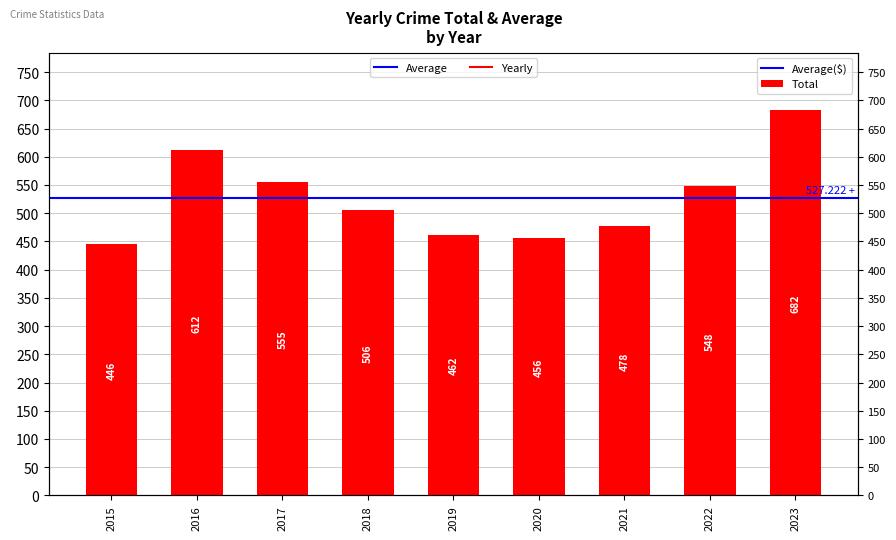

Does the chart contain any negative values?

No